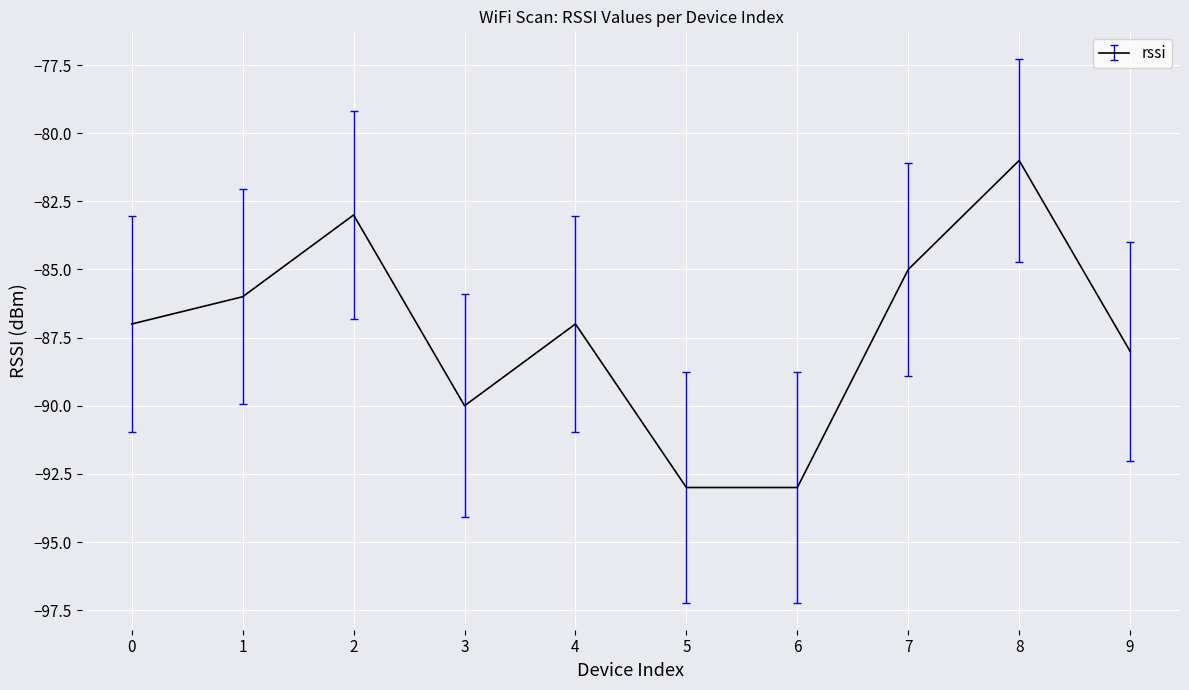

Reading left to right, list all the values displayed in this chart.

-87	-86	-83	-90	-87	-93	-93	-85	-81	-88